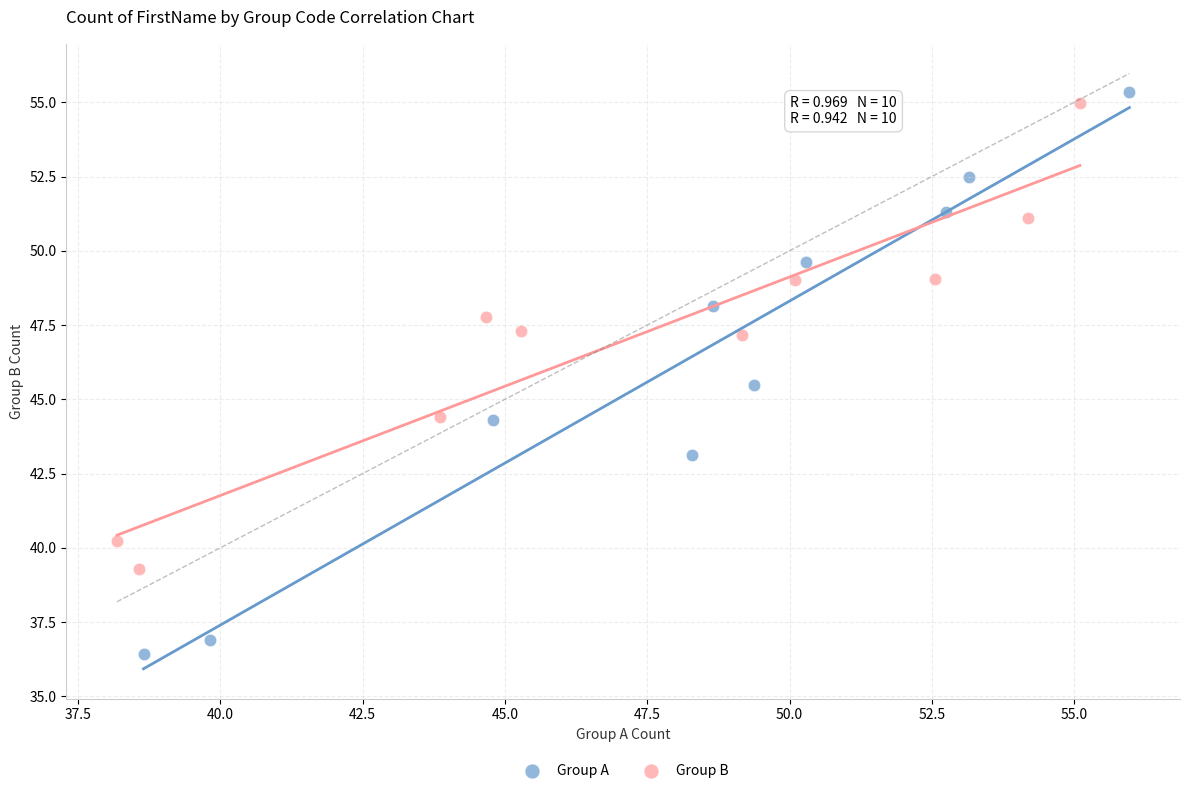

Which series has the largest Y range (max minus min)?

Group A